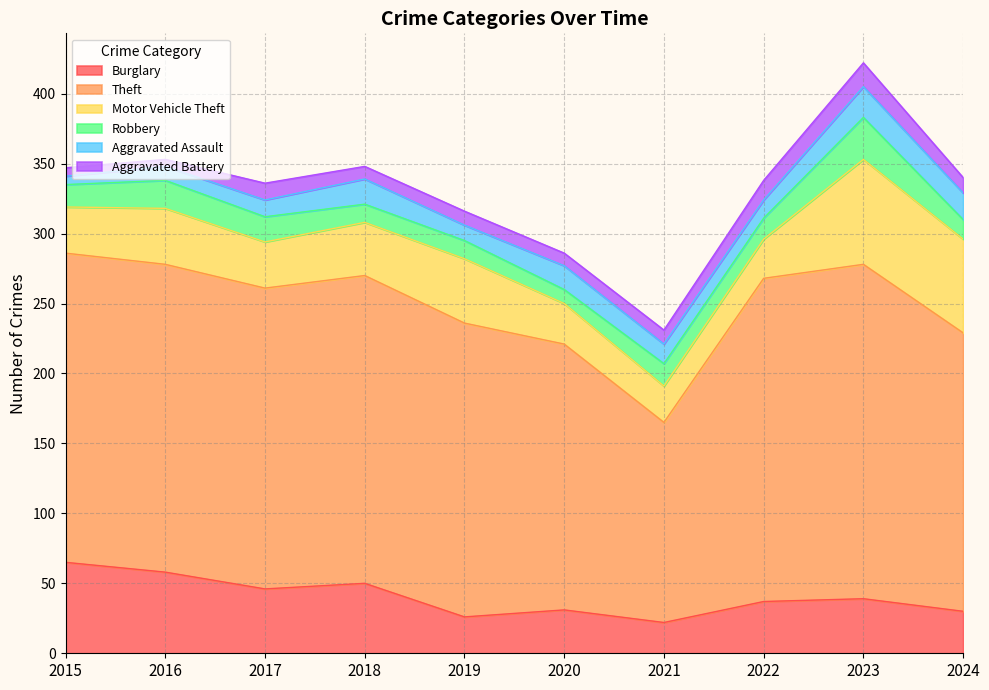

Which series changed the most between 2016 and 2024?

Burglary